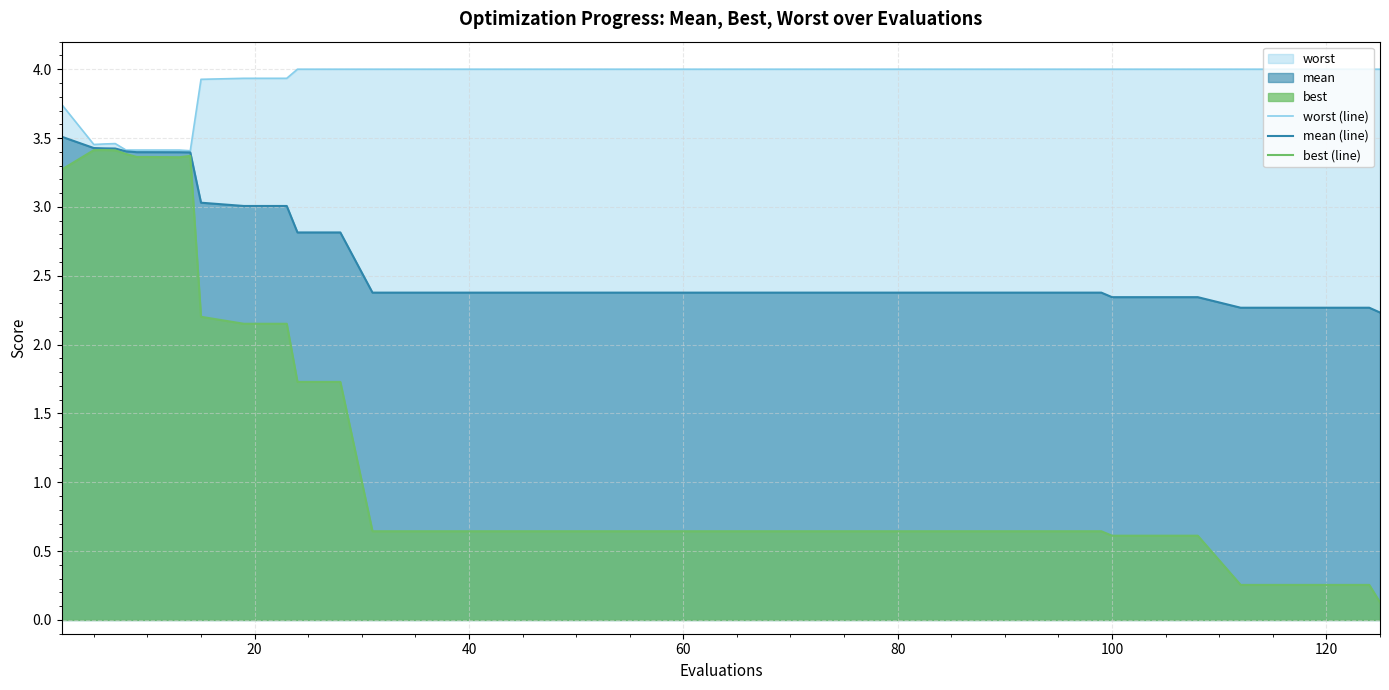

True or false: mean (line) and worst (line) cross at least once.

False